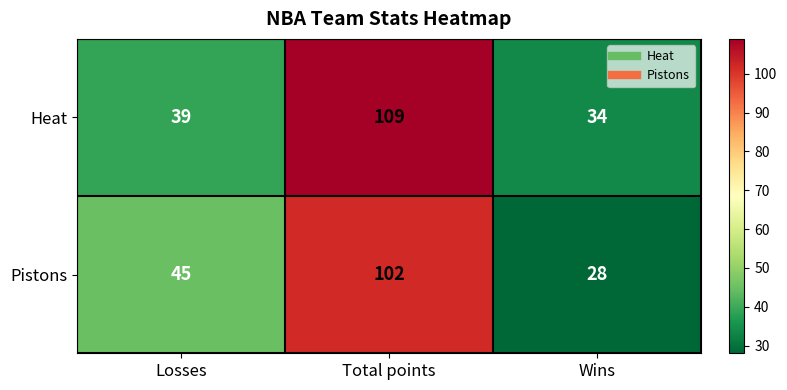

At Losses, list the series in order from largest to smallest.

Pistons, Heat